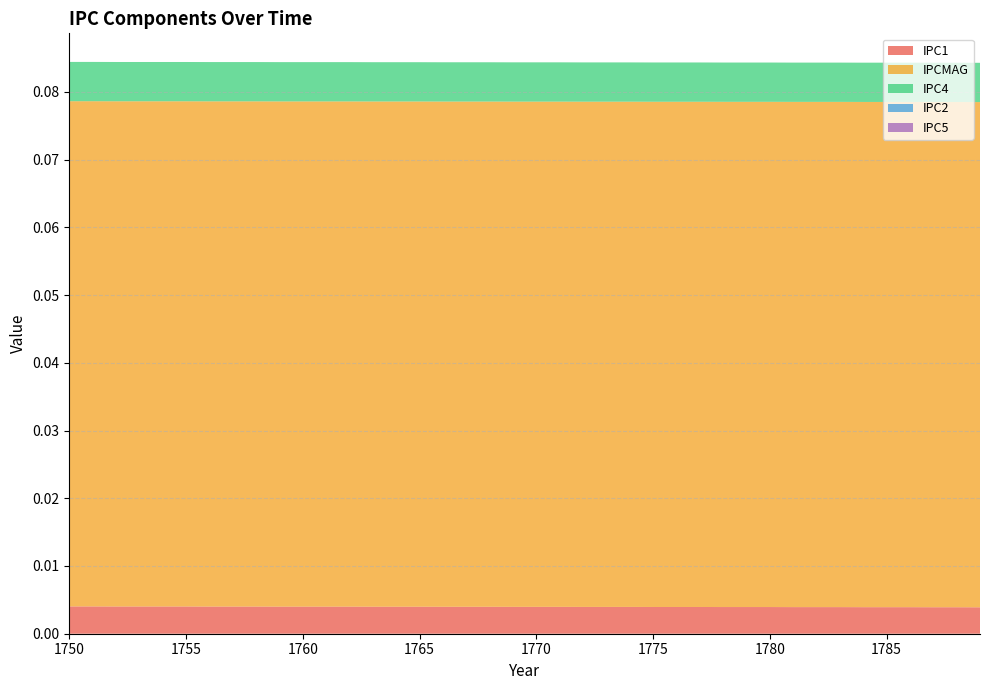

Reading left to right, what are all the values shown in this chart?

IPC1: 0.0	0.0	0.0	0.0	0.0	0.0	0.0	0.0	0.0	0.0	0.0	0.0	0.0	0.0	0.0	0.0	0.0	0.0	0.0	0.0	0.0	0.0	0.0	0.0	0.0	0.0	0.0	0.0	0.0	0.0	0.0	0.0	0.0	0.0	0.0	0.0	0.0	0.0	0.0	0.0
IPCMAG: 0.1	0.1	0.1	0.1	0.1	0.1	0.1	0.1	0.1	0.1	0.1	0.1	0.1	0.1	0.1	0.1	0.1	0.1	0.1	0.1	0.1	0.1	0.1	0.1	0.1	0.1	0.1	0.1	0.1	0.1	0.1	0.1	0.1	0.1	0.1	0.1	0.1	0.1	0.1	0.1
IPC4: 0.0	0.0	0.0	0.0	0.0	0.0	0.0	0.0	0.0	0.0	0.0	0.0	0.0	0.0	0.0	0.0	0.0	0.0	0.0	0.0	0.0	0.0	0.0	0.0	0.0	0.0	0.0	0.0	0.0	0.0	0.0	0.0	0.0	0.0	0.0	0.0	0.0	0.0	0.0	0.0
IPC2: 0.0	0.0	0.0	0.0	0.0	0.0	0.0	0.0	0.0	0.0	0.0	0.0	0.0	0.0	0.0	0.0	0.0	0.0	0.0	0.0	0.0	0.0	0.0	0.0	0.0	0.0	0.0	0.0	0.0	0.0	0.0	0.0	0.0	0.0	0.0	0.0	0.0	0.0	0.0	0.0
IPC5: 0.0	0.0	0.0	0.0	0.0	0.0	0.0	0.0	0.0	0.0	0.0	0.0	0.0	0.0	0.0	0.0	0.0	0.0	0.0	0.0	0.0	0.0	0.0	0.0	0.0	0.0	0.0	0.0	0.0	0.0	0.0	0.0	0.0	0.0	0.0	0.0	0.0	0.0	0.0	0.0